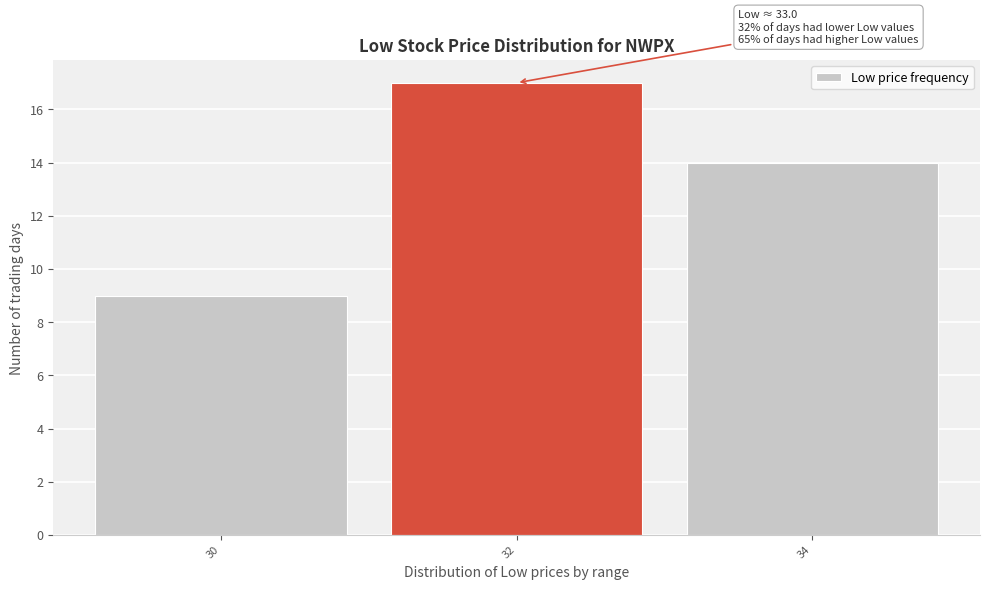

Reading right to left, what are all the values shown in this chart?

34=14	32=17	30=9